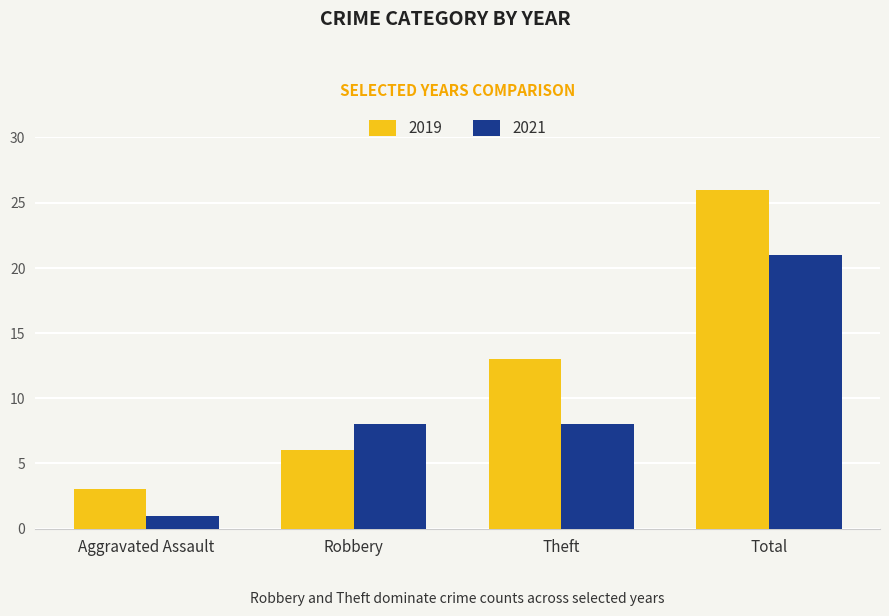

List the labels in order of 2019 value, largest first.

Total, Theft, Robbery, Aggravated Assault